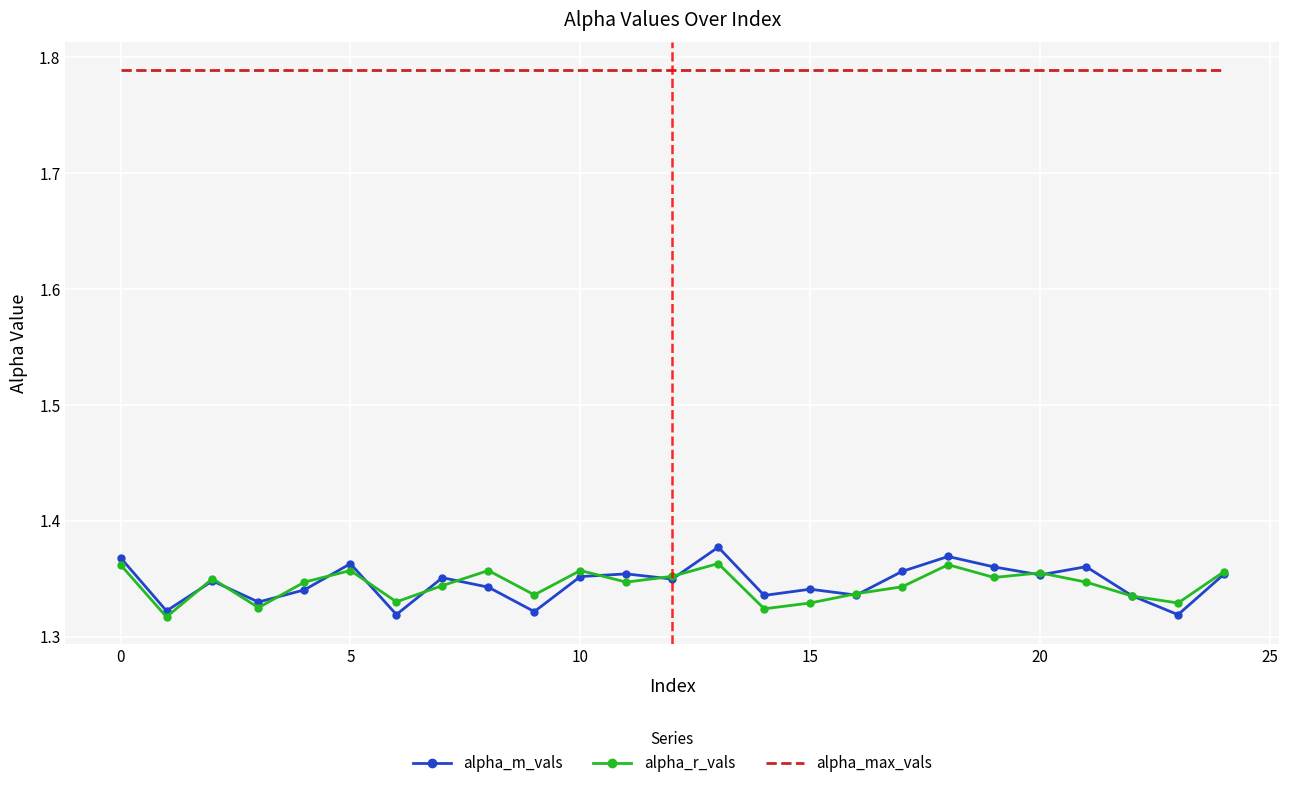

True or false: alpha_max_vals and alpha_r_vals intersect in this chart.

False